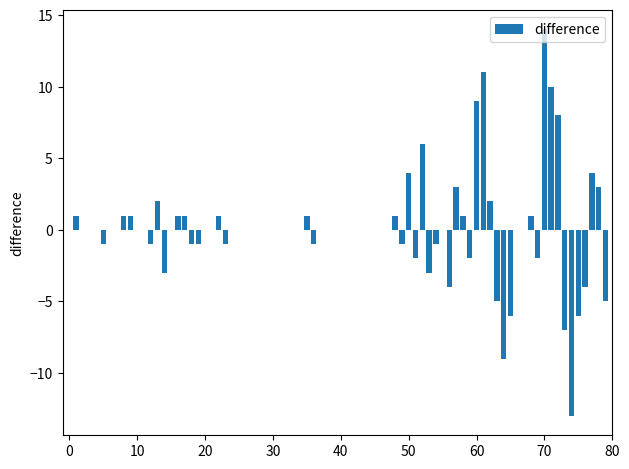

How many series are shown in this chart?

1